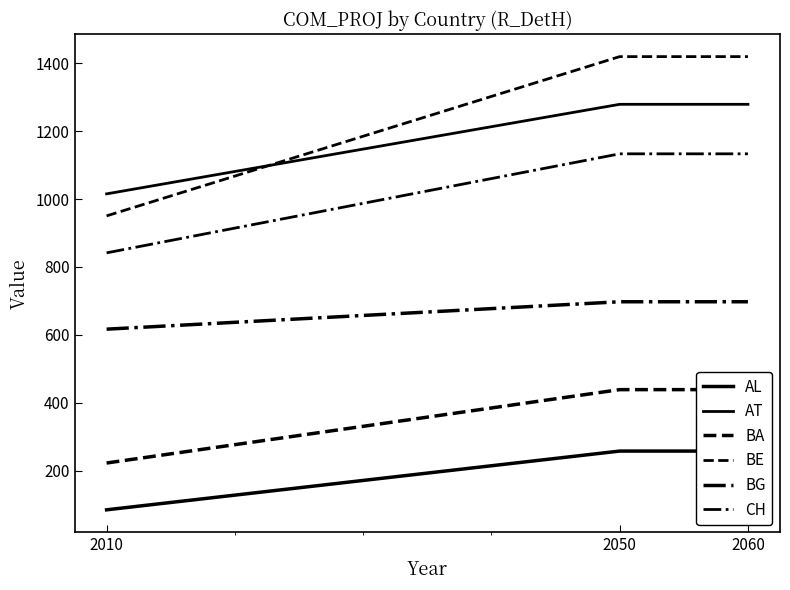

Reading left to right, list all the values displayed in this chart.

AL: 2010=85.4	2050=258.2	2060=258.2
AT: 2010=1015.2	2050=1278.7	2060=1278.7
BA: 2010=223.1	2050=439.0	2060=439.0
BE: 2010=950.4	2050=1419.1	2060=1419.1
BG: 2010=617.0	2050=697.6	2060=697.6
CH: 2010=841.6	2050=1133.0	2060=1133.0